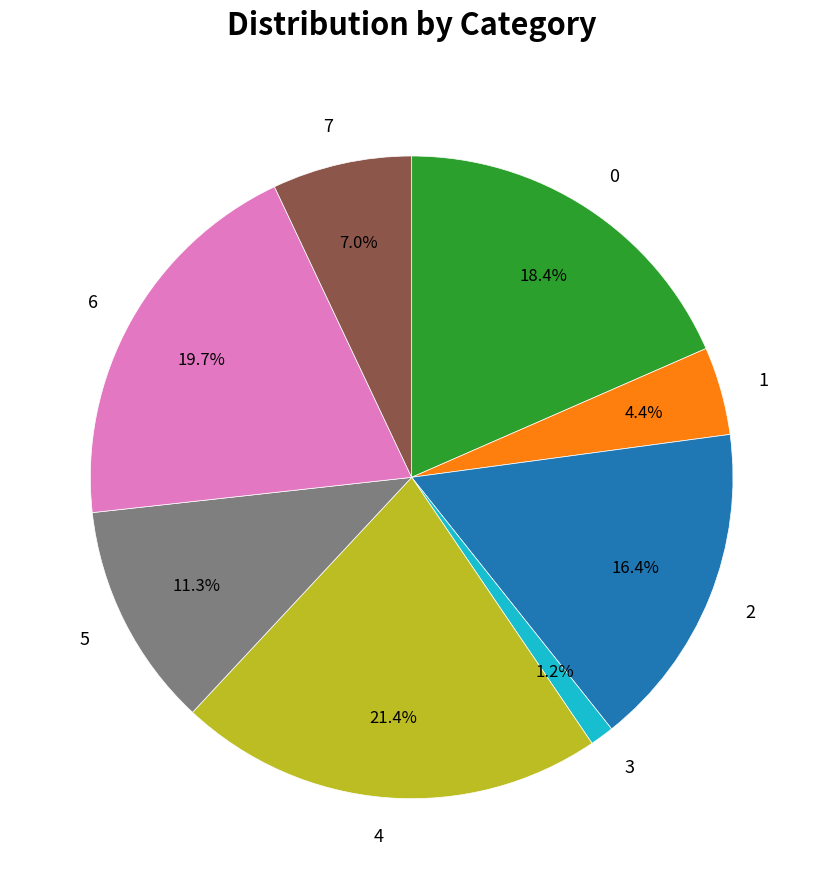

How much of the chart is everything except 0?

81.6%